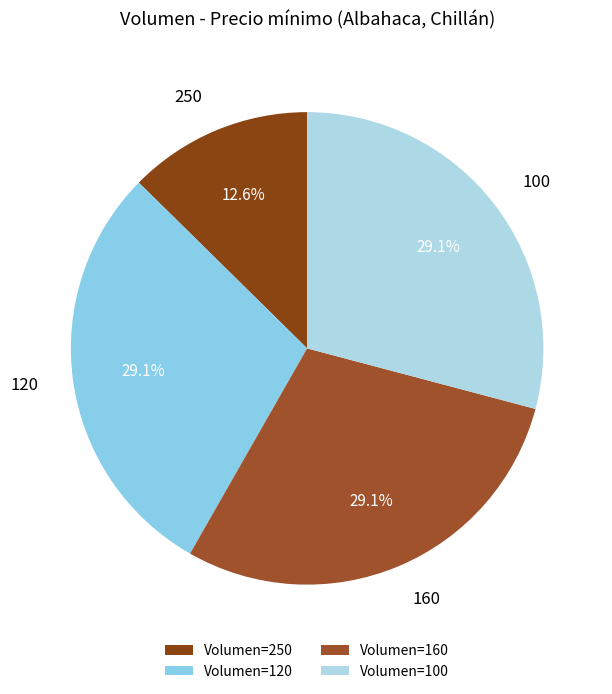

To the nearest percent, what portion does 120 represent?

29%